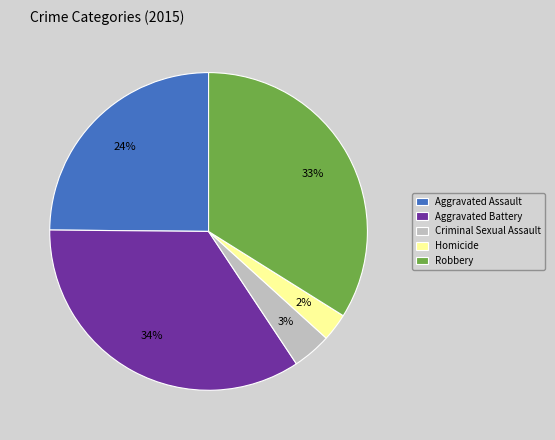

Which slice is the smallest?

Homicide